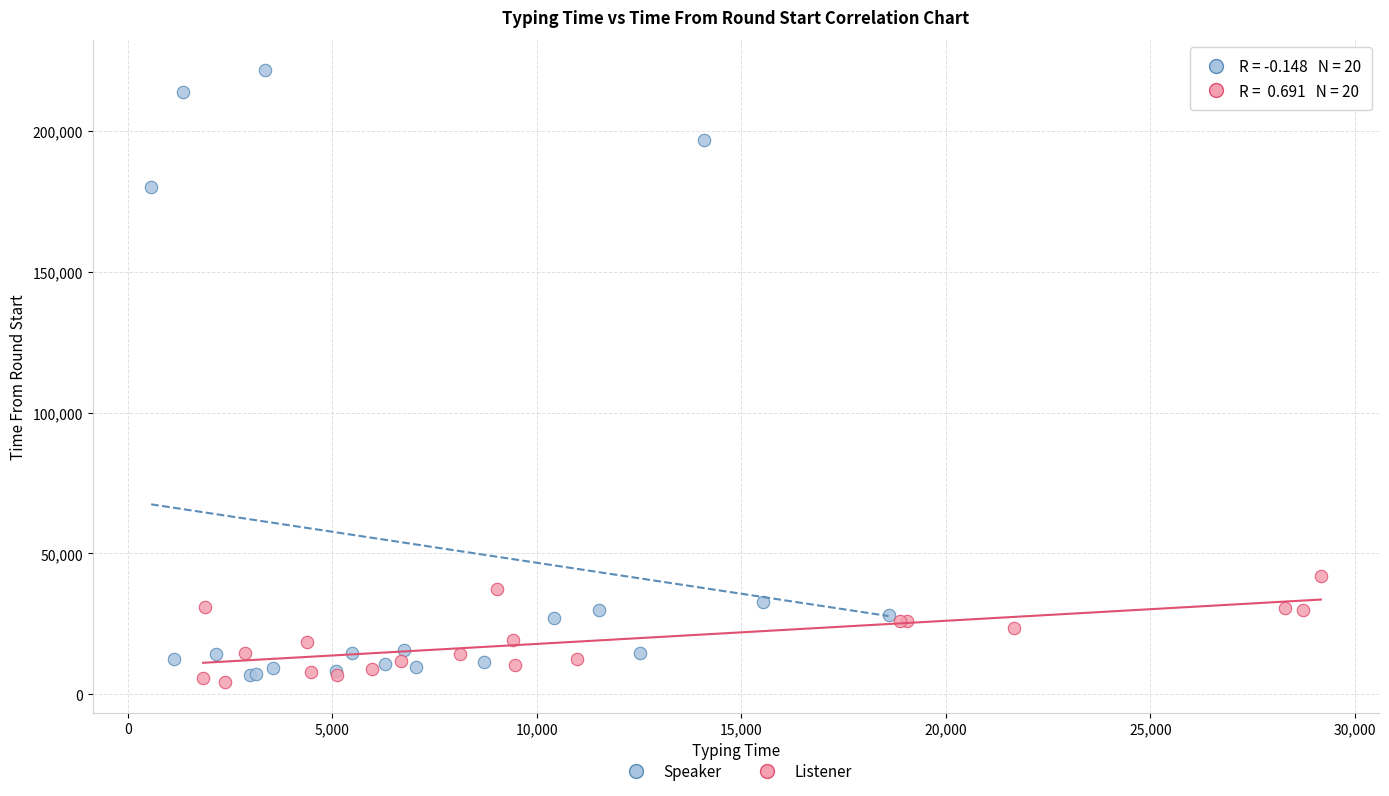

Which series has the largest Y range (max minus min)?

Speaker